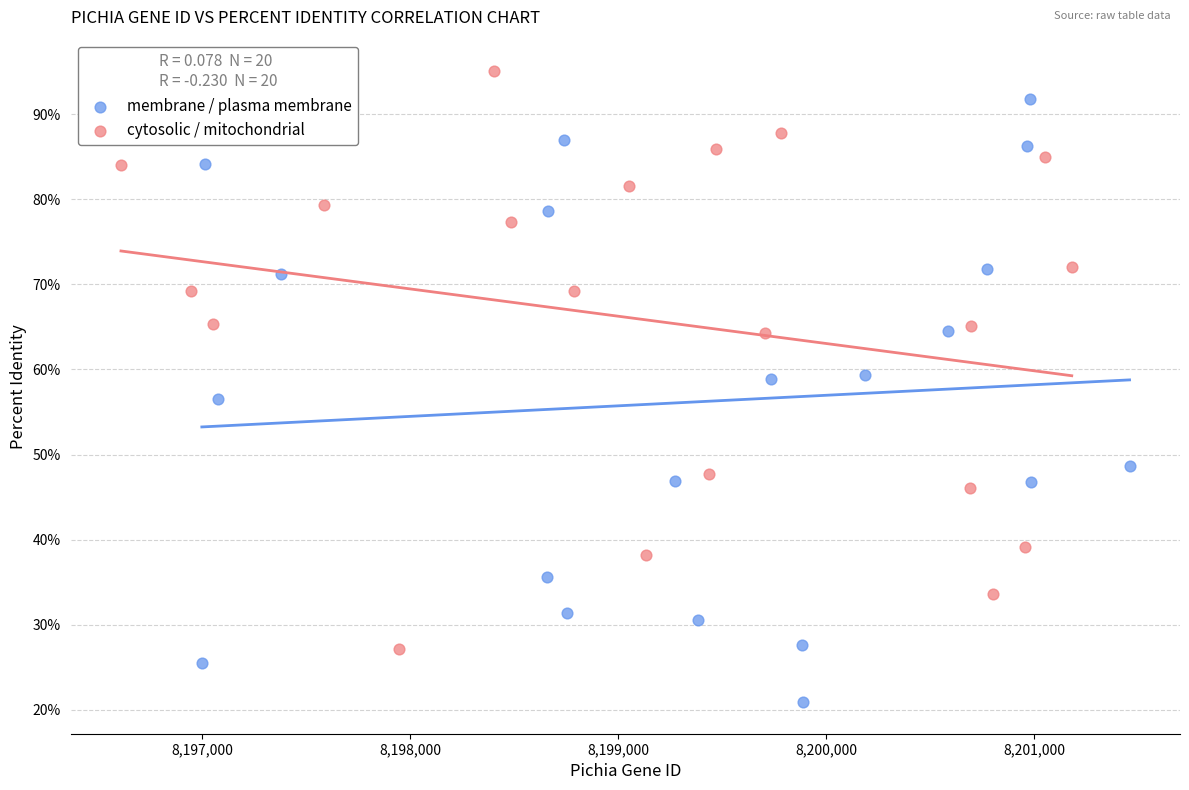

Which series reaches the minimum Y coordinate?

membrane / plasma membrane